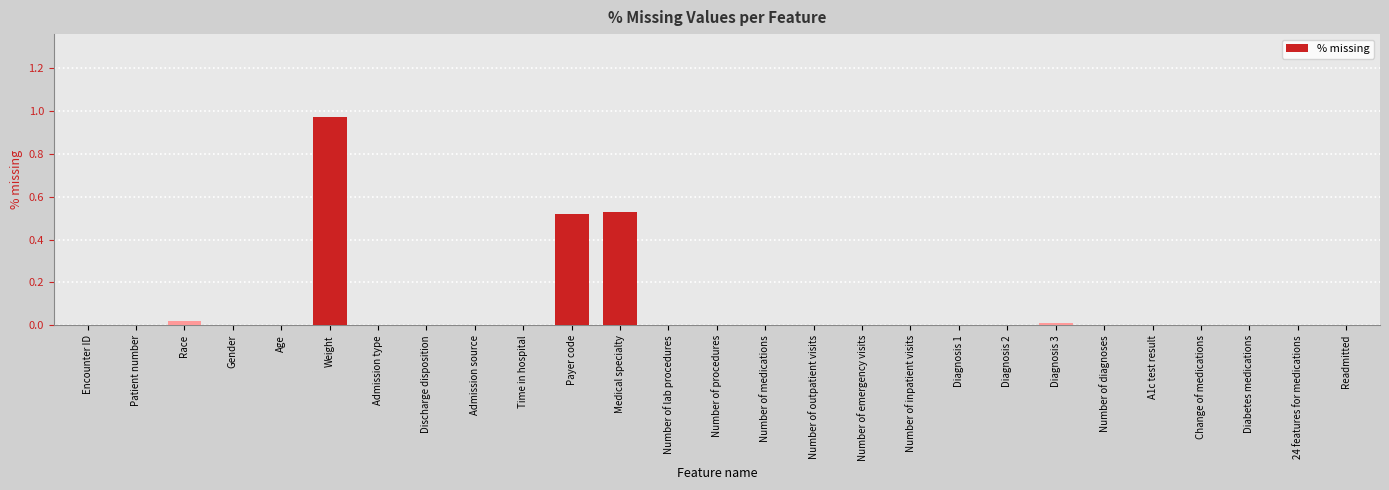

Between 24 features for medications and Medical specialty, which is larger?

Medical specialty